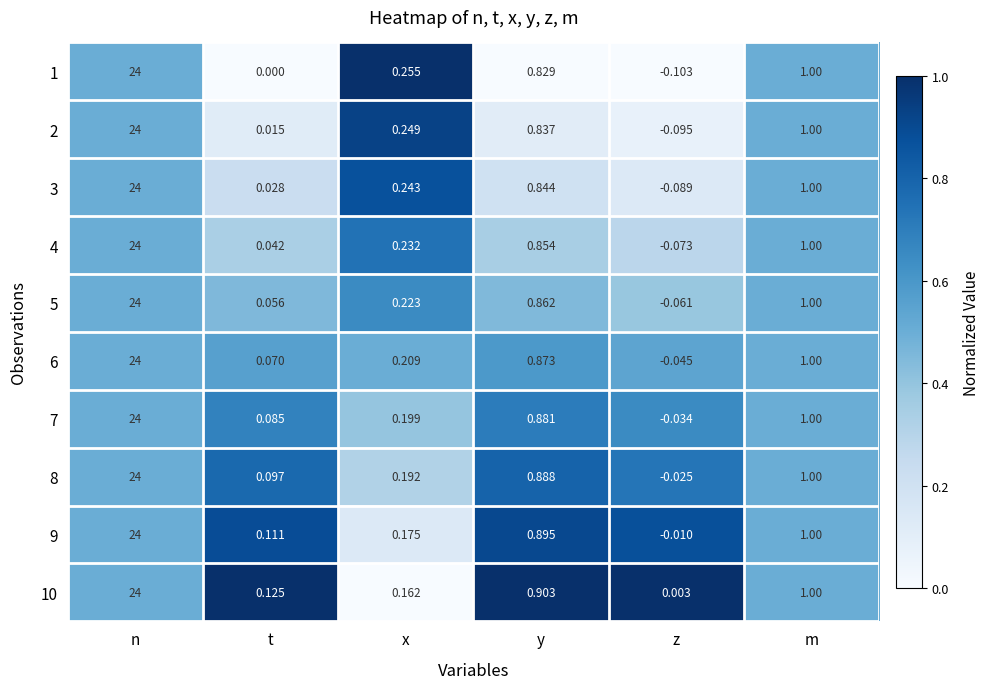

List the labels in order of 10 value, smallest first.

z, t, x, y, m, n